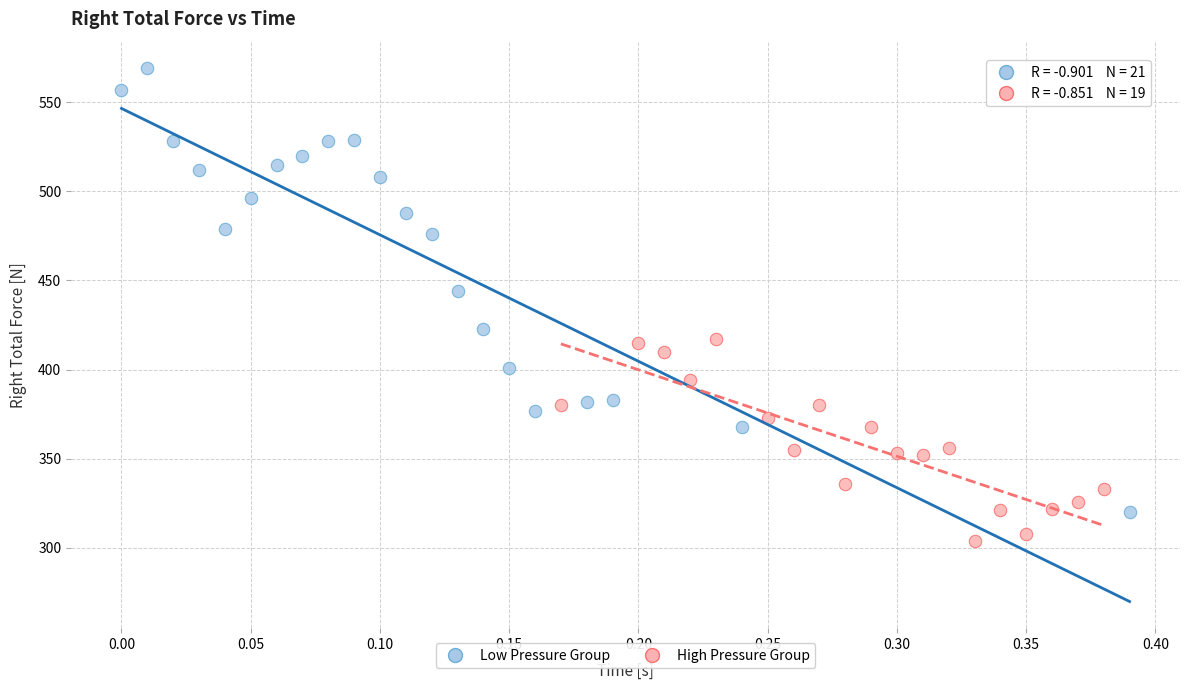

Which series reaches the minimum Y coordinate?

High Pressure Group